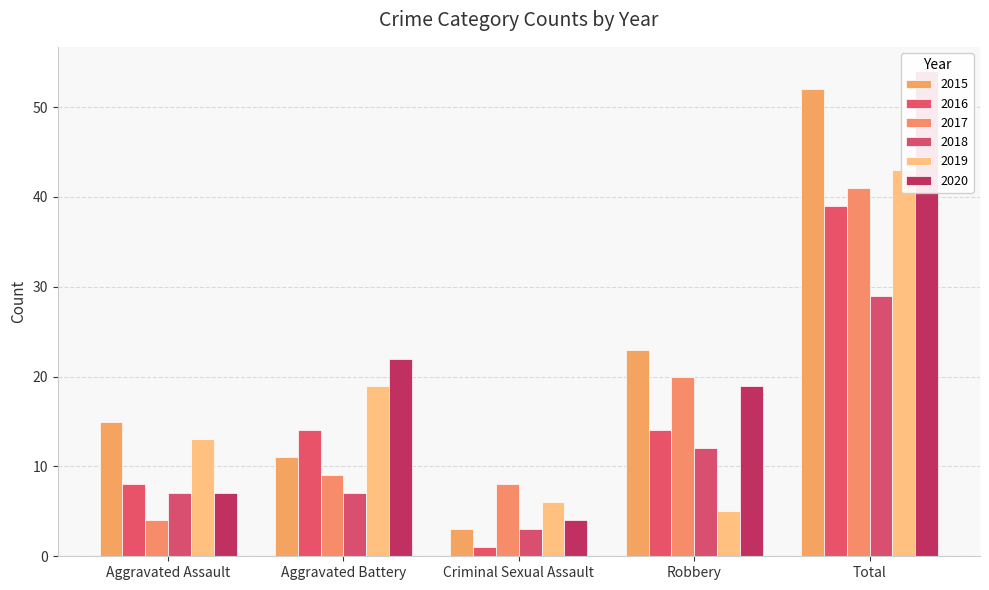

What is the label of the 2nd bar from the right?

Robbery